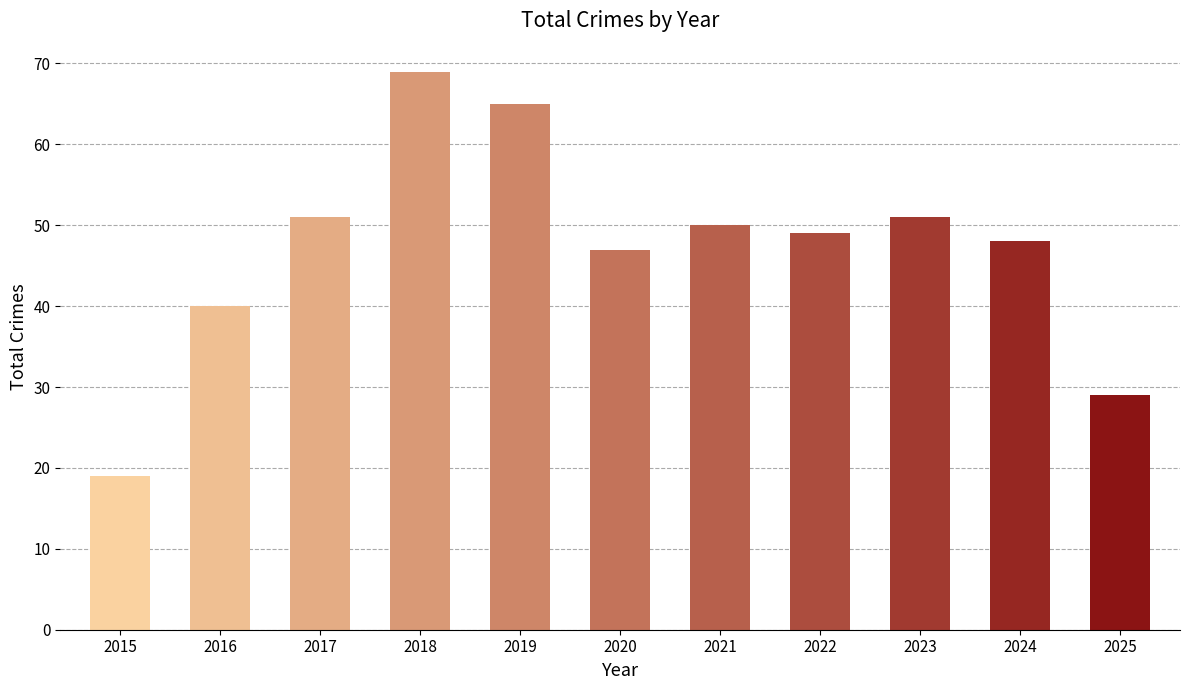

What is the sum of the values at 2022 and 2020?

96